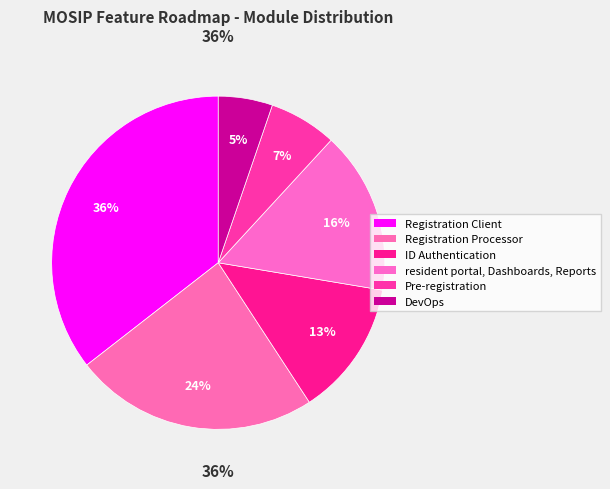

How many segments does this pie chart have?

6